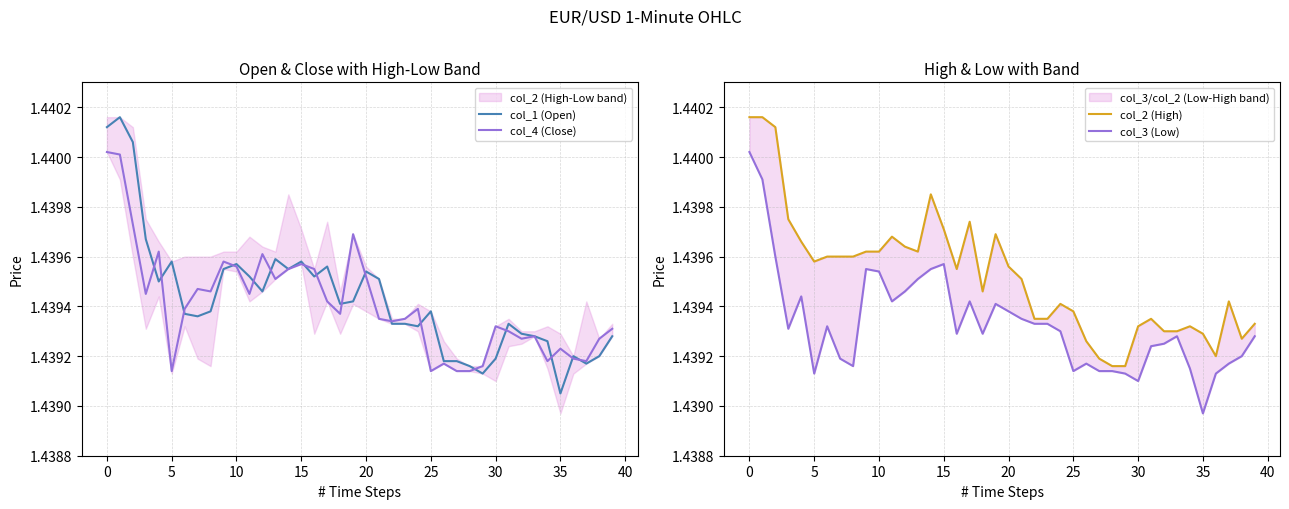

Which category has the lowest value in the col_1 (Open) series?

35